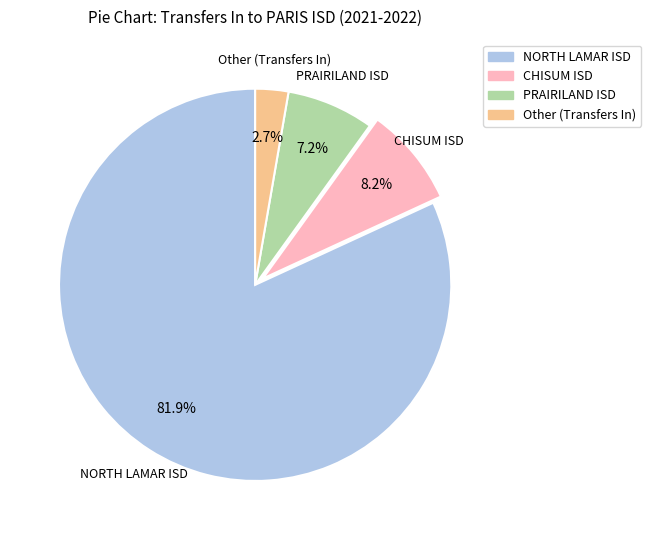

The NORTH LAMAR ISD slice represents 92% of the pie. True or false?

False